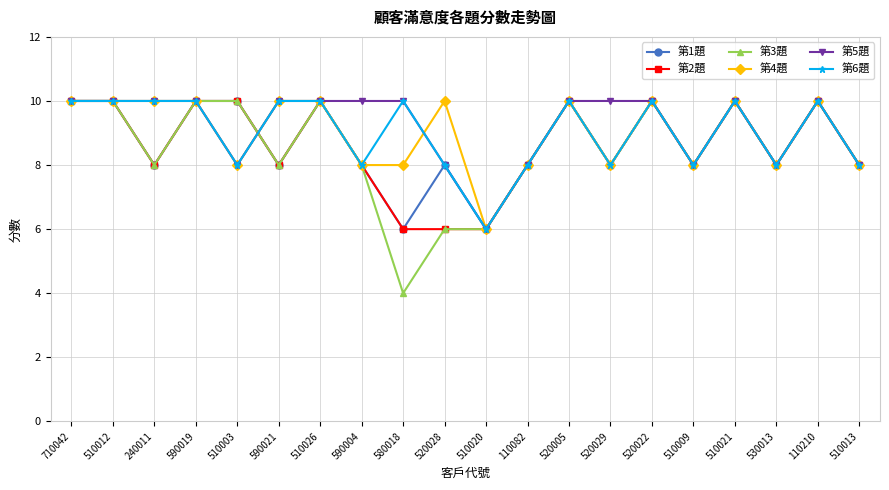

Reading left to right, what are all the values shown in this chart?

第1題: 710042=10	510012=10	240011=8	590019=10	510003=10	590021=8	510026=10	590004=8	580018=6	520028=8	510020=6	110082=8	520005=10	520029=8	520022=10	510009=8	510021=10	530013=8	110210=10	510013=8
第2題: 710042=10	510012=10	240011=8	590019=10	510003=10	590021=8	510026=10	590004=8	580018=6	520028=6	510020=6	110082=8	520005=10	520029=8	520022=10	510009=8	510021=10	530013=8	110210=10	510013=8
第3題: 710042=10	510012=10	240011=8	590019=10	510003=10	590021=8	510026=10	590004=8	580018=4	520028=6	510020=6	110082=8	520005=10	520029=8	520022=10	510009=8	510021=10	530013=8	110210=10	510013=8
第4題: 710042=10	510012=10	240011=10	590019=10	510003=8	590021=10	510026=10	590004=8	580018=8	520028=10	510020=6	110082=8	520005=10	520029=8	520022=10	510009=8	510021=10	530013=8	110210=10	510013=8
第5題: 710042=10	510012=10	240011=10	590019=10	510003=8	590021=10	510026=10	590004=10	580018=10	520028=8	510020=6	110082=8	520005=10	520029=10	520022=10	510009=8	510021=10	530013=8	110210=10	510013=8
第6題: 710042=10	510012=10	240011=10	590019=10	510003=8	590021=10	510026=10	590004=8	580018=10	520028=8	510020=6	110082=8	520005=10	520029=8	520022=10	510009=8	510021=10	530013=8	110210=10	510013=8